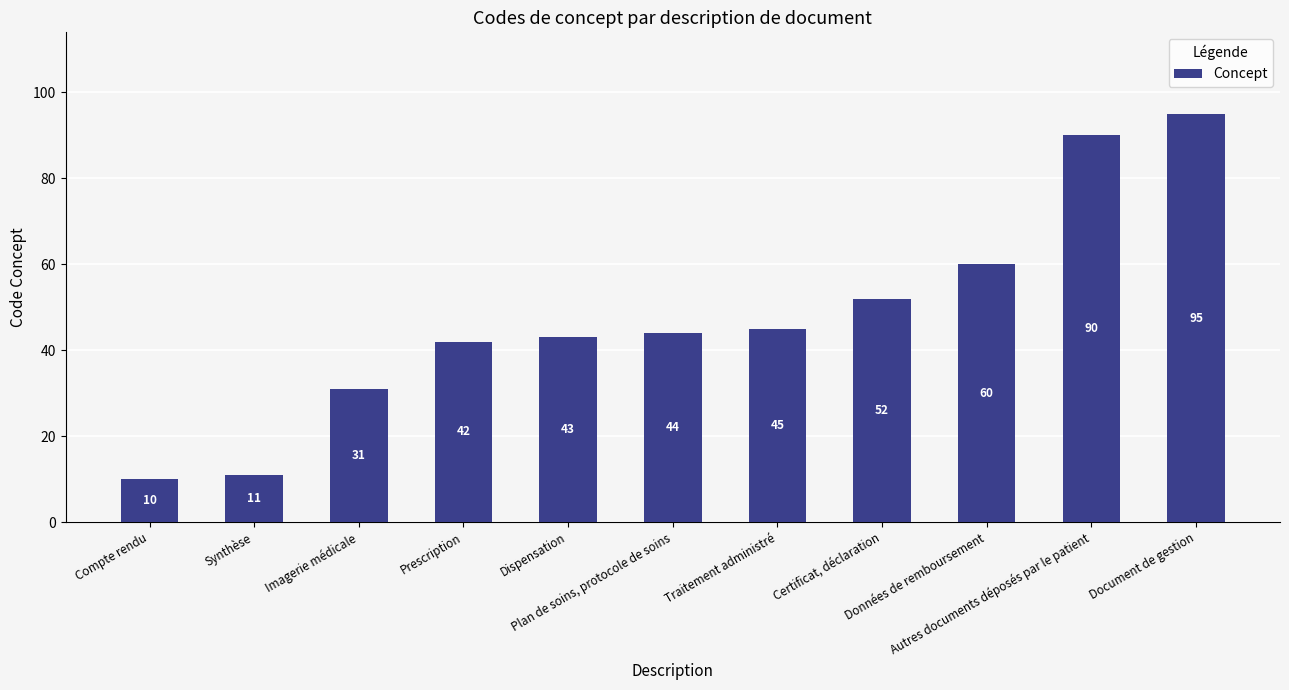

What is the label of the 9th bar from the left?

Données de remboursement